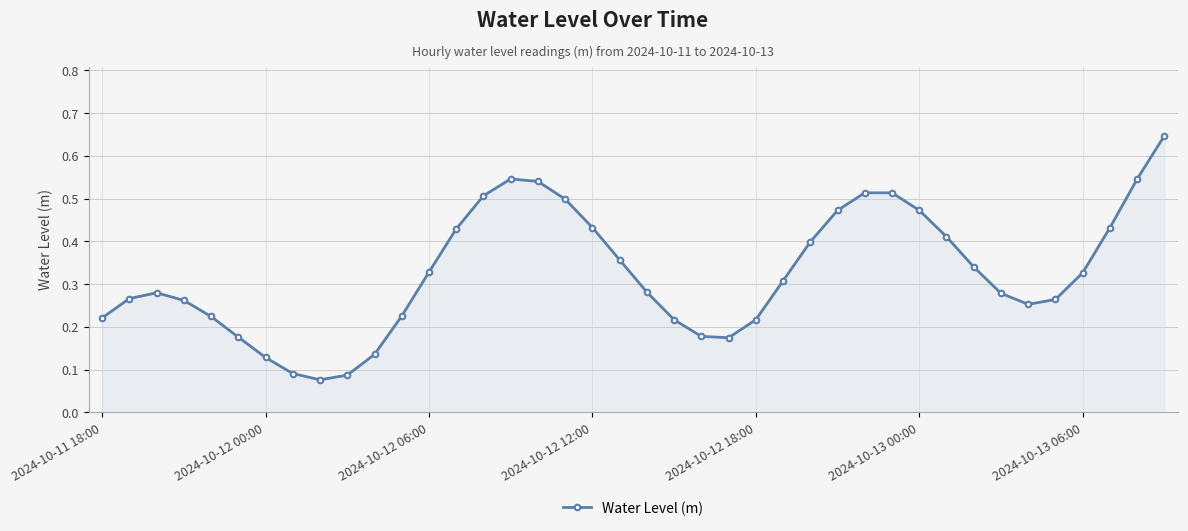

How many lines are shown in the chart?

1